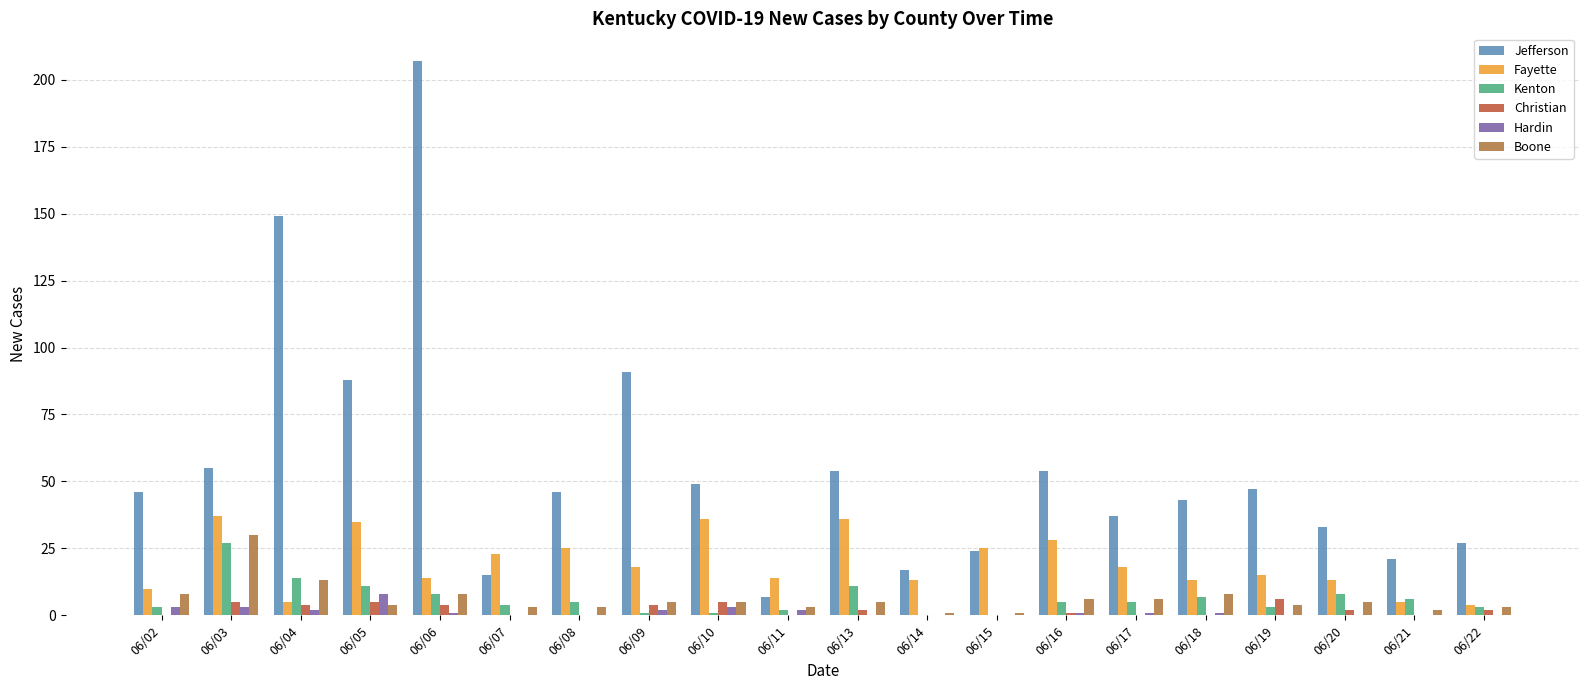

List the labels in order of Christian value, largest first.

06/19, 06/03, 06/05, 06/10, 06/04, 06/06, 06/09, 06/13, 06/20, 06/22, 06/16, 06/02, 06/07, 06/08, 06/11, 06/14, 06/15, 06/17, 06/18, 06/21